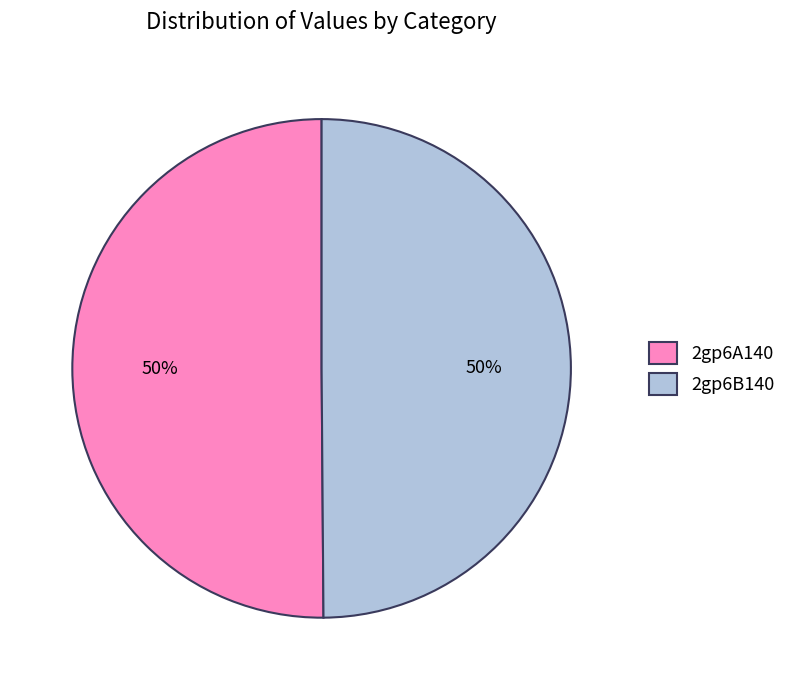

Combined, do 2gp6B140 and 2gp6A140 account for over 50%?

Yes